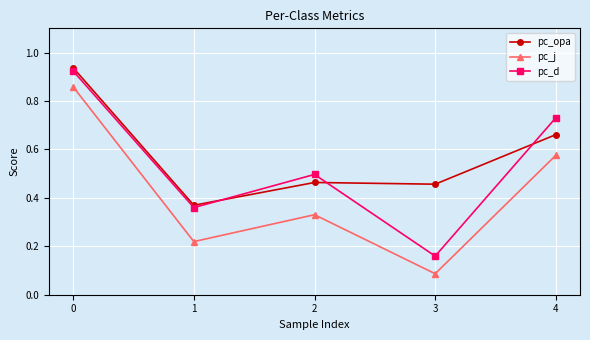

At how many categories does at least one series exceed 0?

5